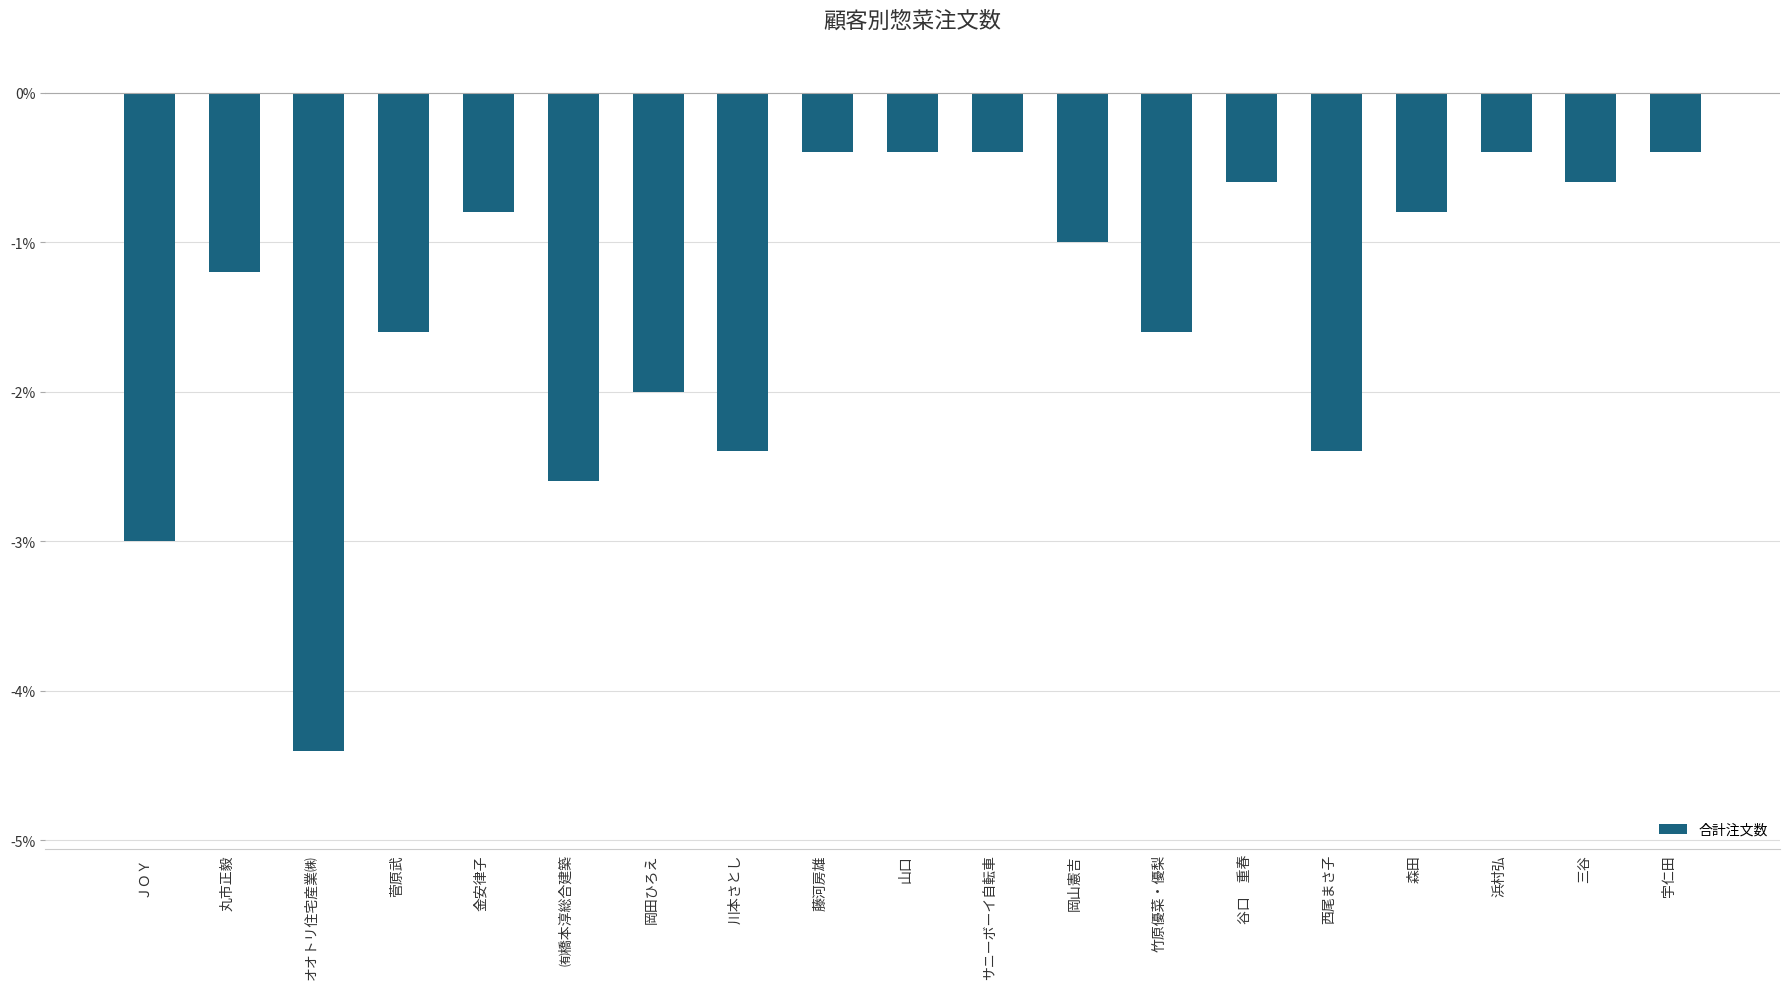

Are the bars grouped side by side (vs. stacked)?

No